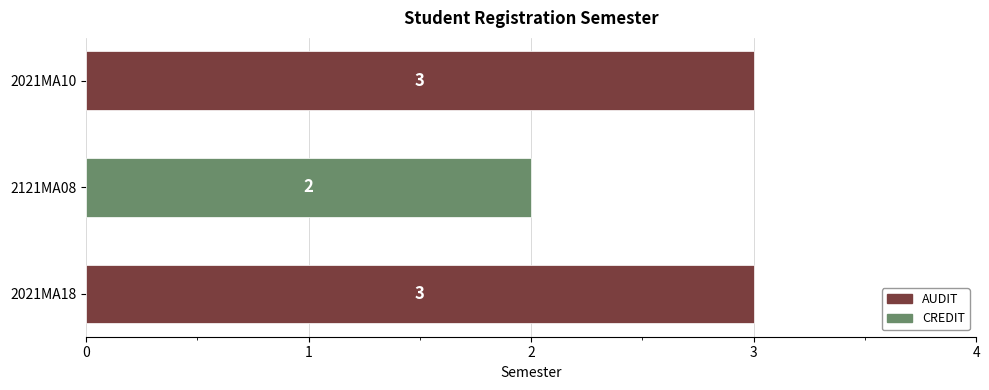

What is the smallest value displayed?

2